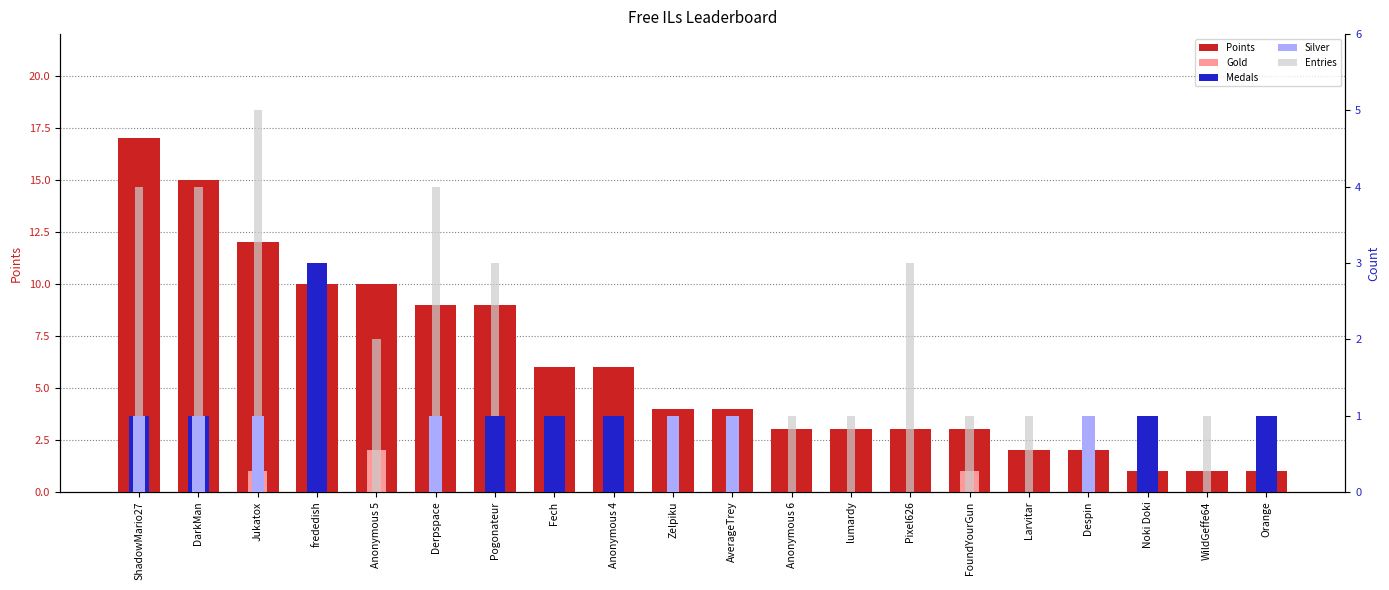

Count the number of categories in the chart.

20